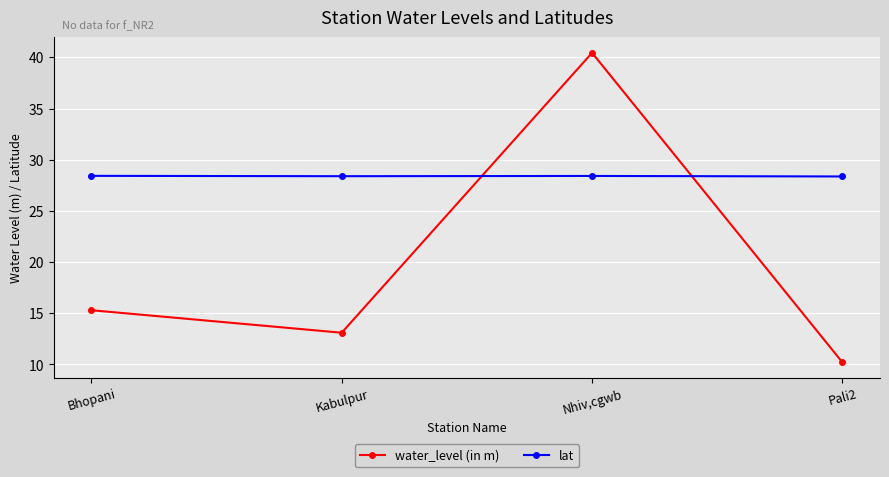

Which category has the highest value across all series?

Nhiv,cgwb